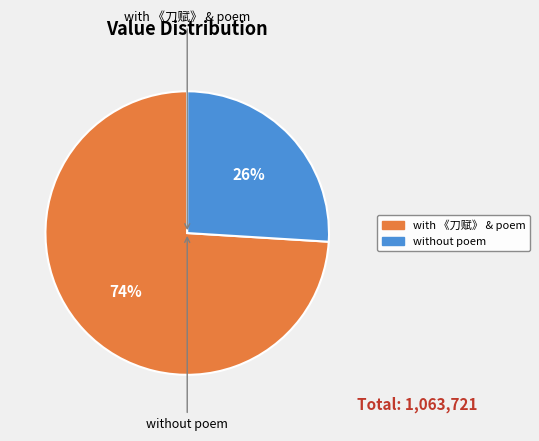

To the nearest percent, what is the difference between the largest and smallest slice percentages?

48%